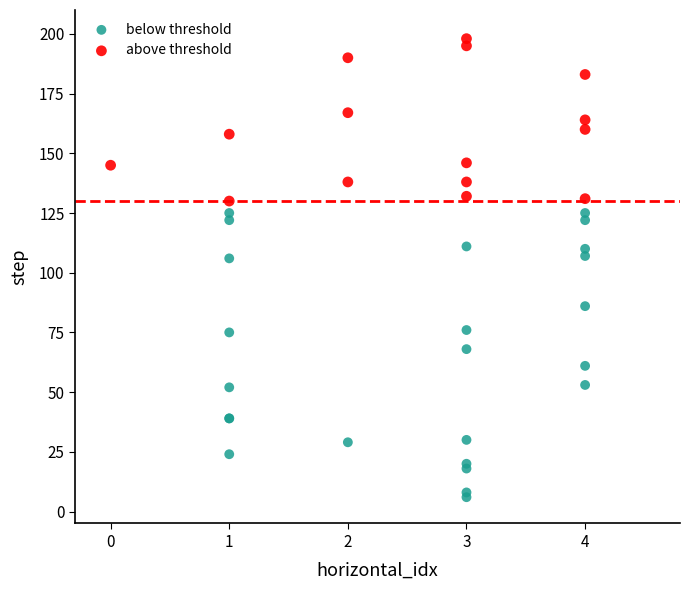

Which series contains the lowest Y value?

below threshold